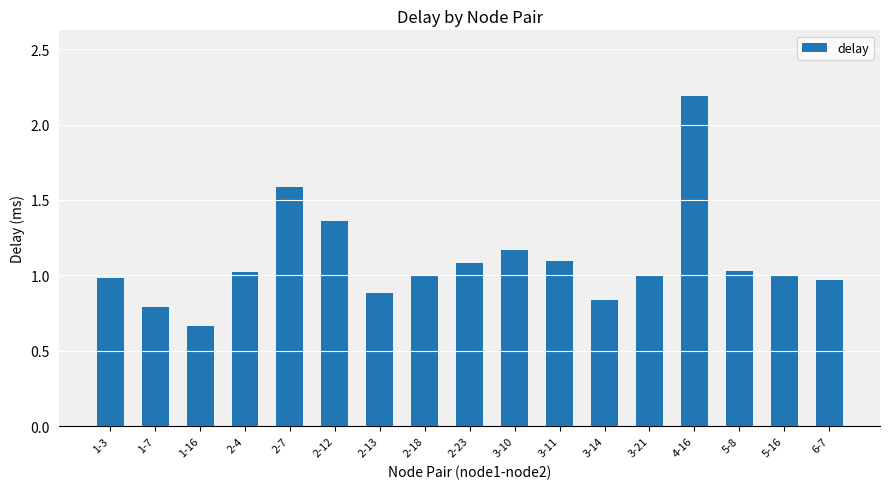

True or false: the data shows 0.2 at 5-8.

False